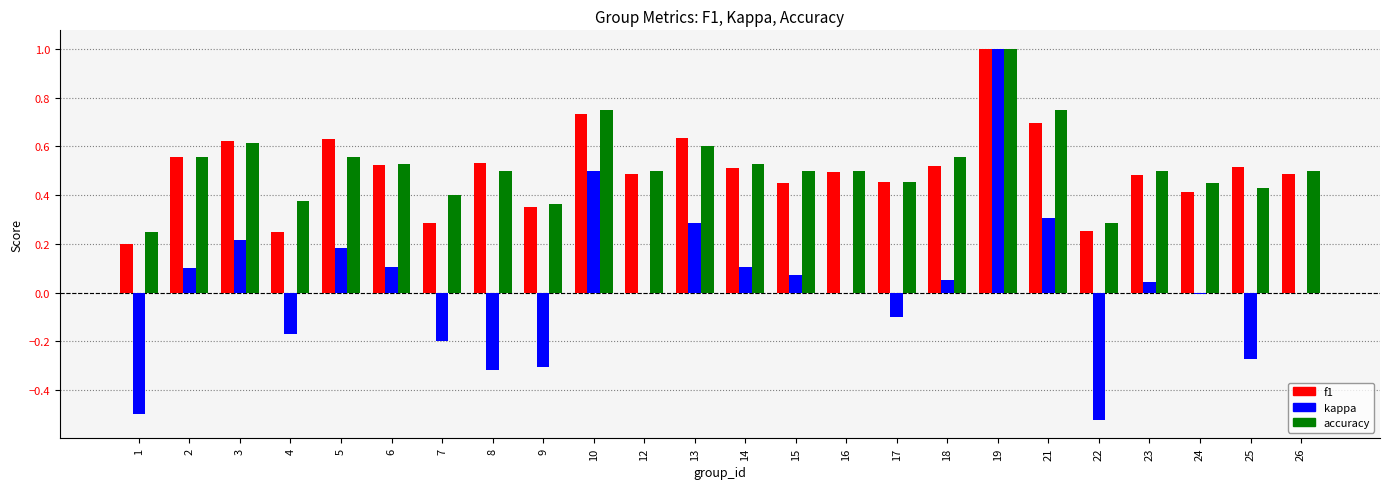

Is it true that kappa equals -0.8 at 26?

False